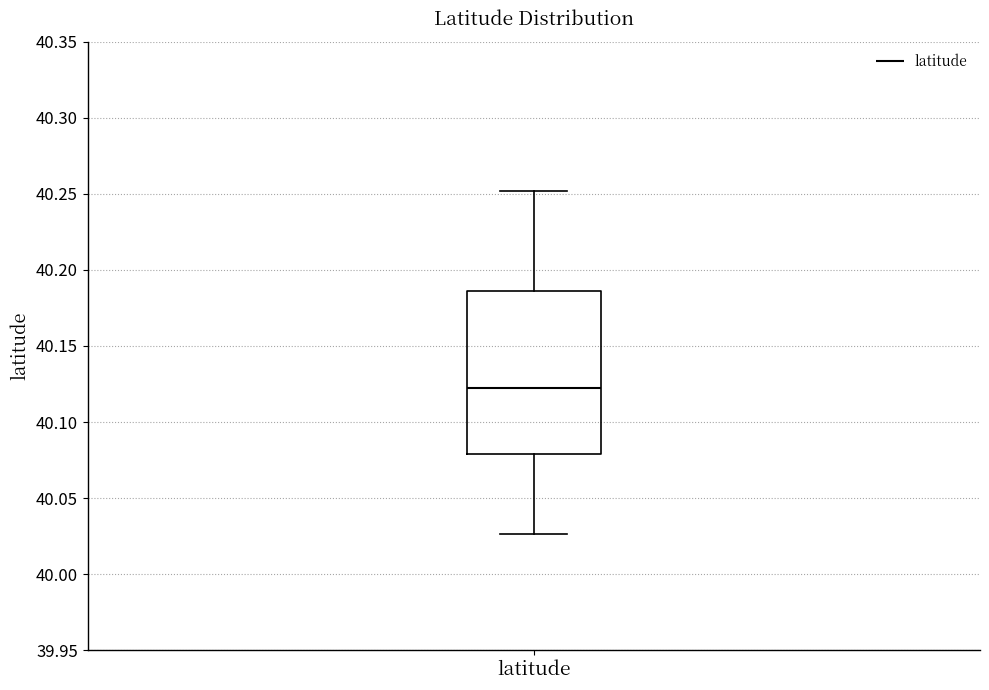

Where is the lower edge of the box for latitude on the y-axis? The values are not printed on the chart, so give them approximately, as read against the axis.

40.080